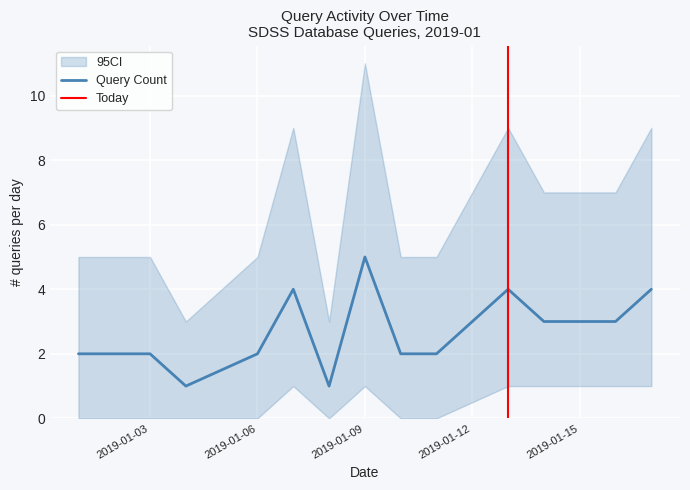

Reading right to left, extract all data points from this chart.

2019-01-17=4	2019-01-16=3	2019-01-15=3	2019-01-14=3	2019-01-13=4	2019-01-11=2	2019-01-10=2	2019-01-09=5	2019-01-08=1	2019-01-07=4	2019-01-06=2	2019-01-04=1	2019-01-03=2	2019-01-02=2	2019-01-01=2